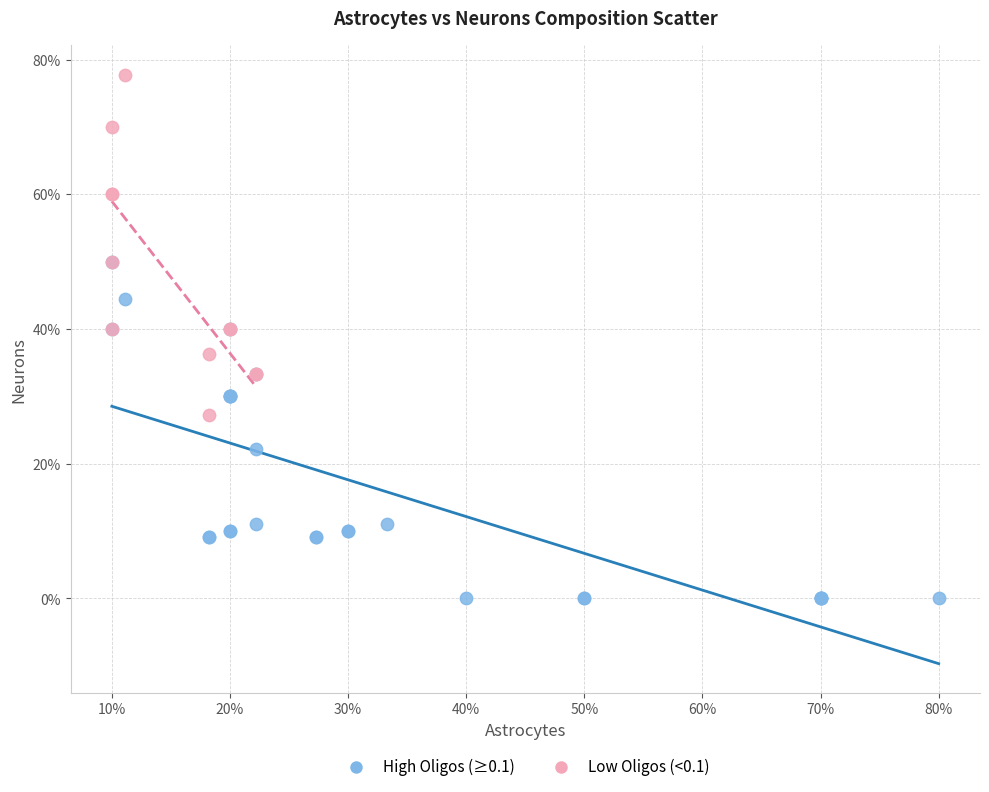

Which series contains the highest Y value?

Low Oligos (<0.1)